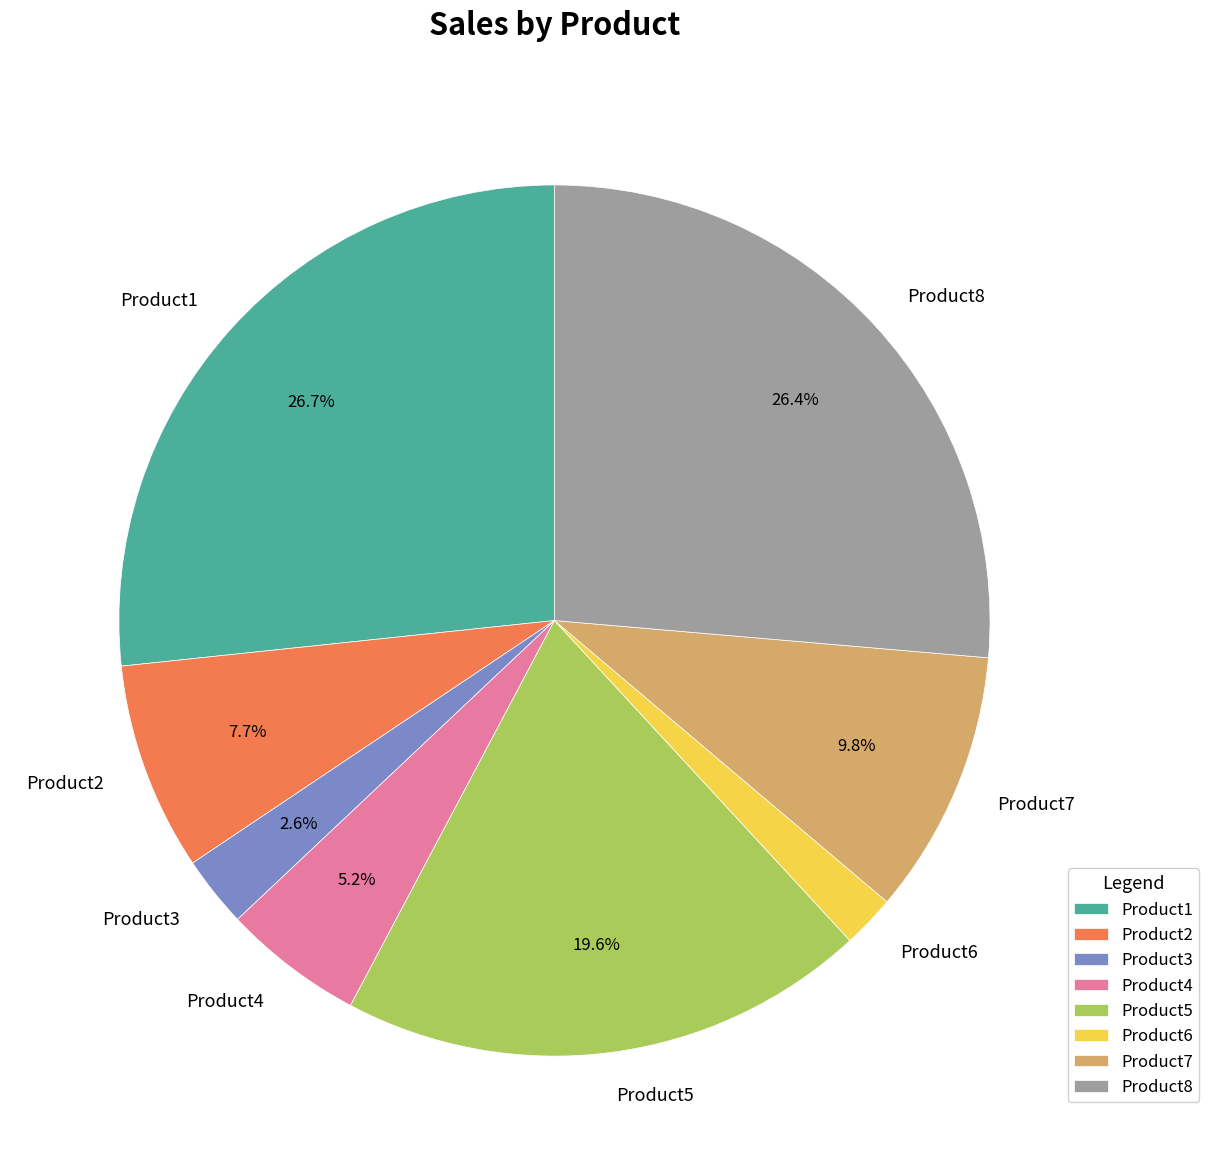

To the nearest percent, what portion does Product3 represent?

3%